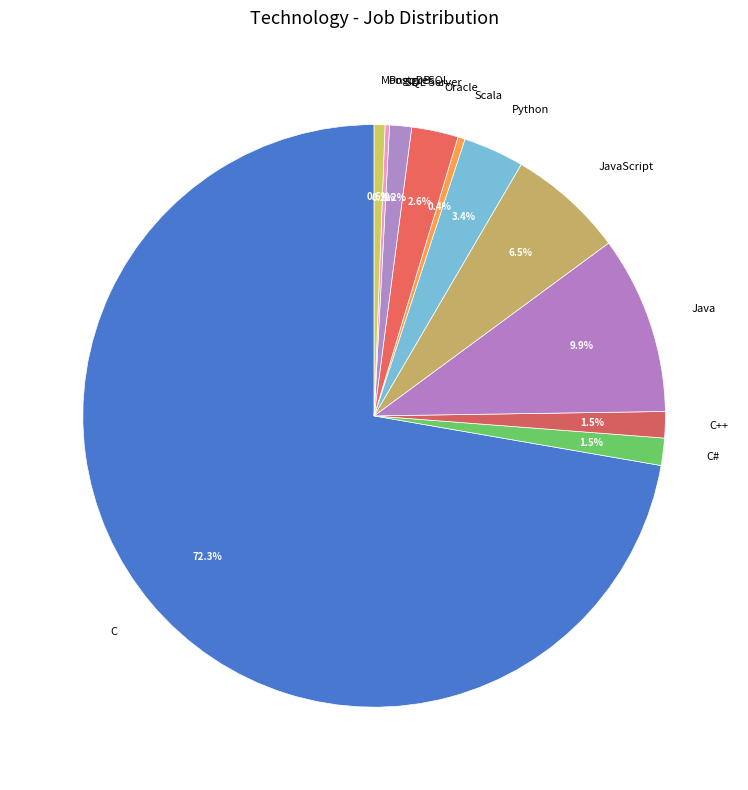

Is it true that MongoDB is 1% of the pie?

True